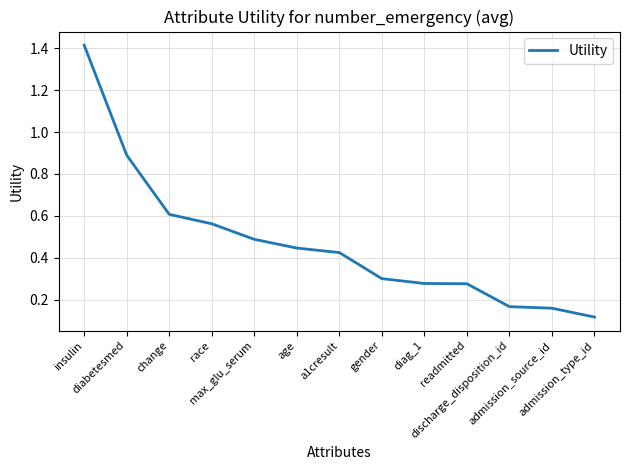

True or false: there are more than 2 points higher than both neighbors.

False